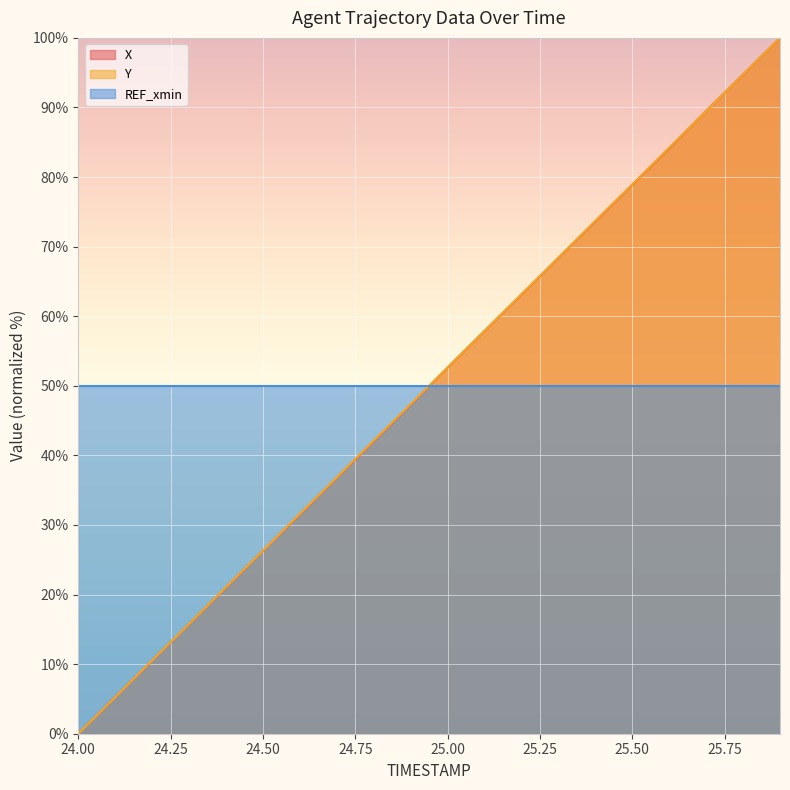

Count the number of categories in the chart.

20